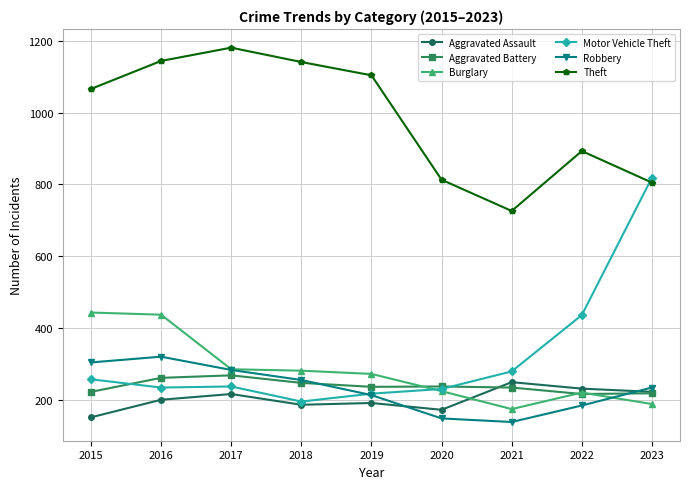

Read the Aggravated Assault value at 2019.

191